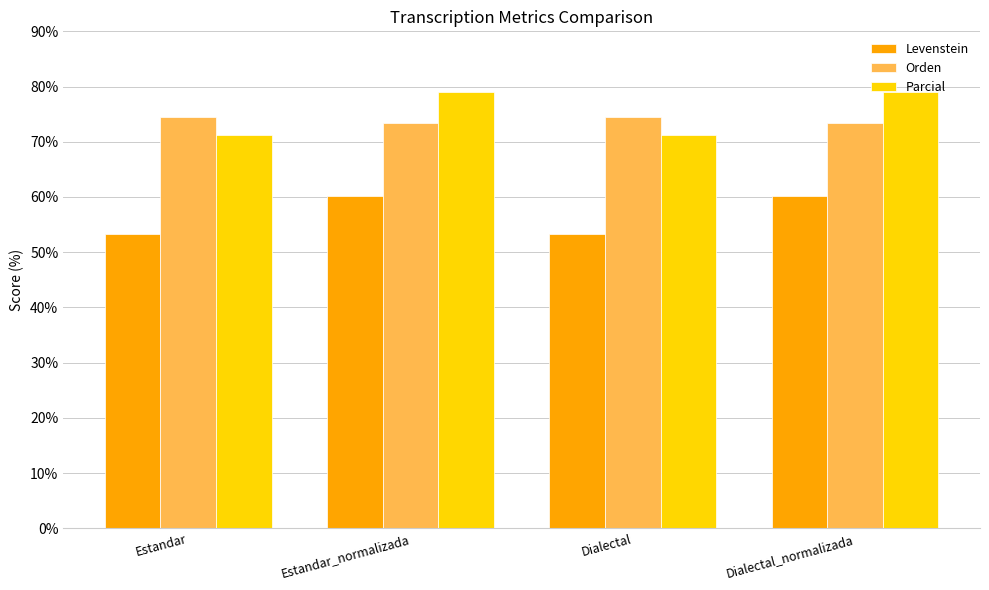

How many distinct data groups are displayed?

3